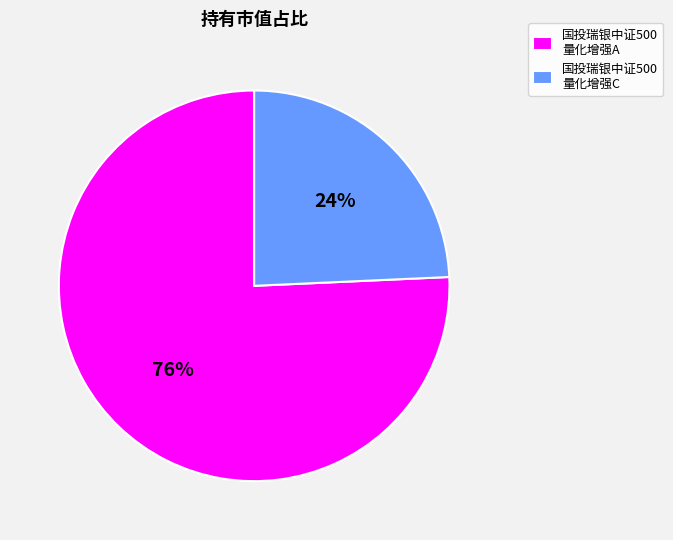

Between 国投瑞银中证500 量化增强A and 国投瑞银中证500 量化增强C, which is larger?

国投瑞银中证500 量化增强A